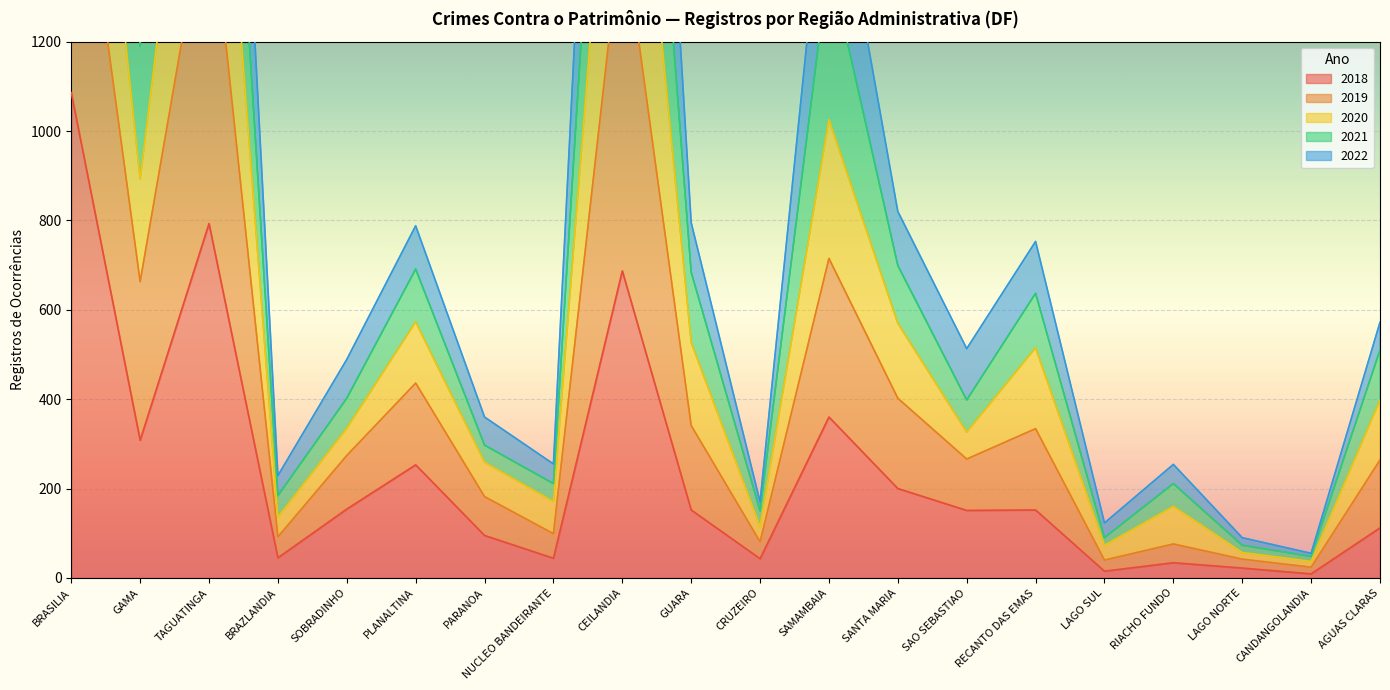

At which label does 2018 reach its peak?

BRASILIA